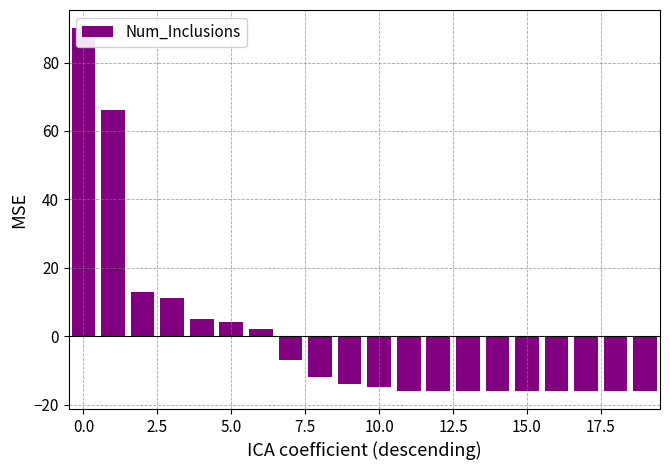

Reading left to right, list all the values displayed in this chart.

90.0	66.0	13.1	11.1	5.1	4.1	2.1	-6.9	-11.9	-13.9	-14.9	-15.9	-15.9	-15.9	-15.9	-15.9	-15.9	-15.9	-15.9	-15.9